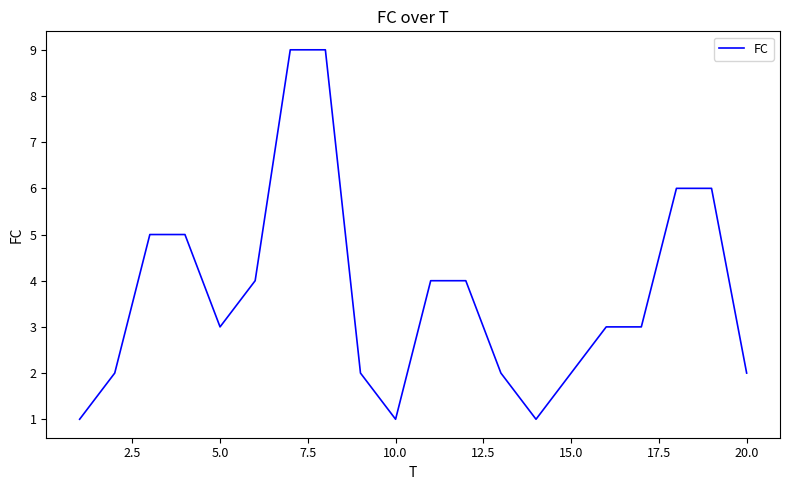

What is the maximum value shown in the chart?

9